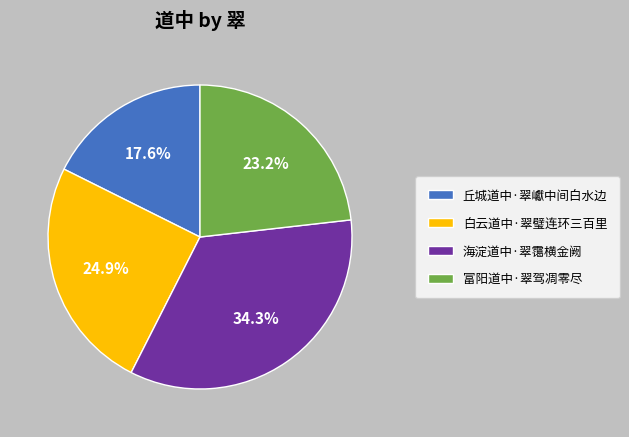

To the nearest percent, what is the average slice percentage?

25%